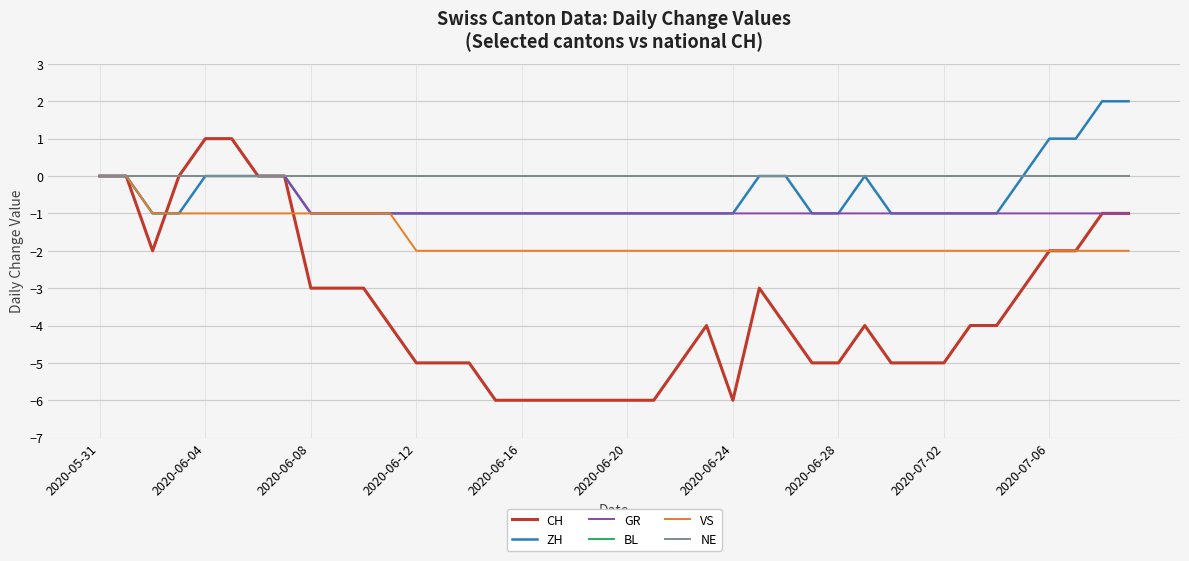

Is this an area chart (filled region under the line)?

No